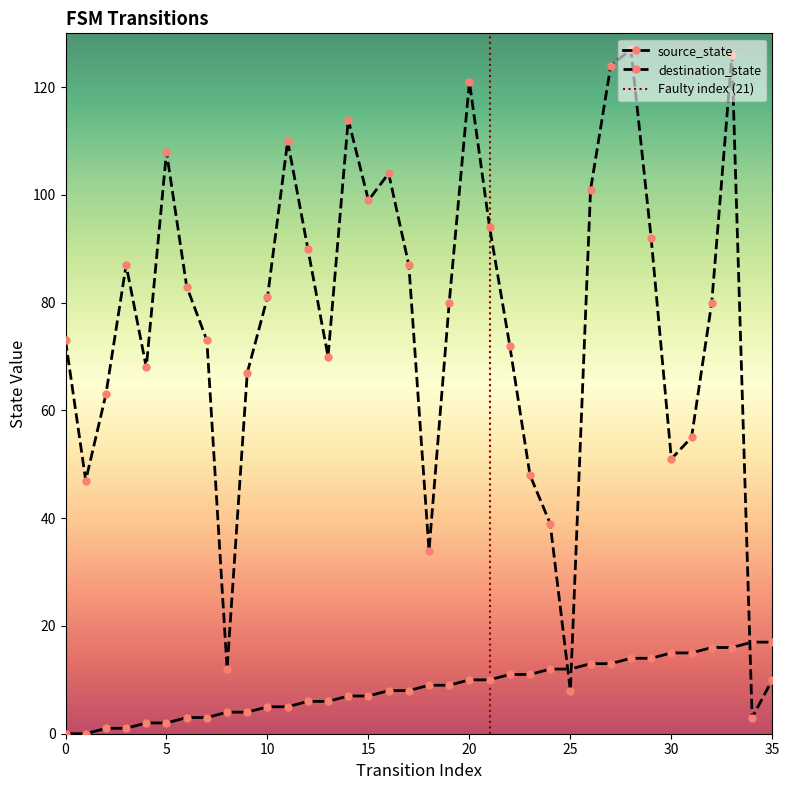

At which category does destination_state reach its first local valley?

1